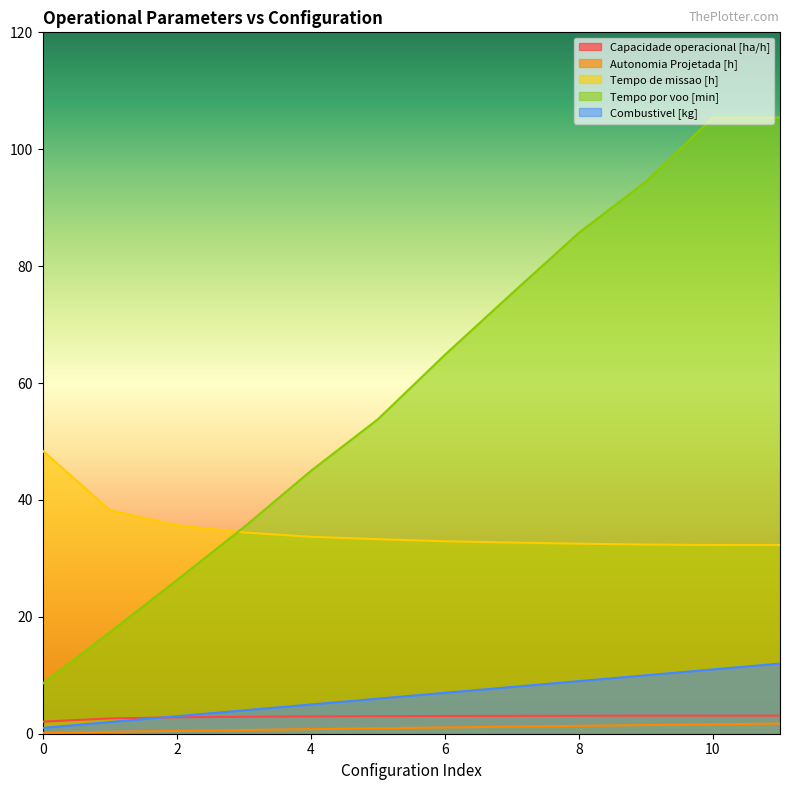

True or false: Autonomia Projetada [h] has a value of 1.2 at 7.

True